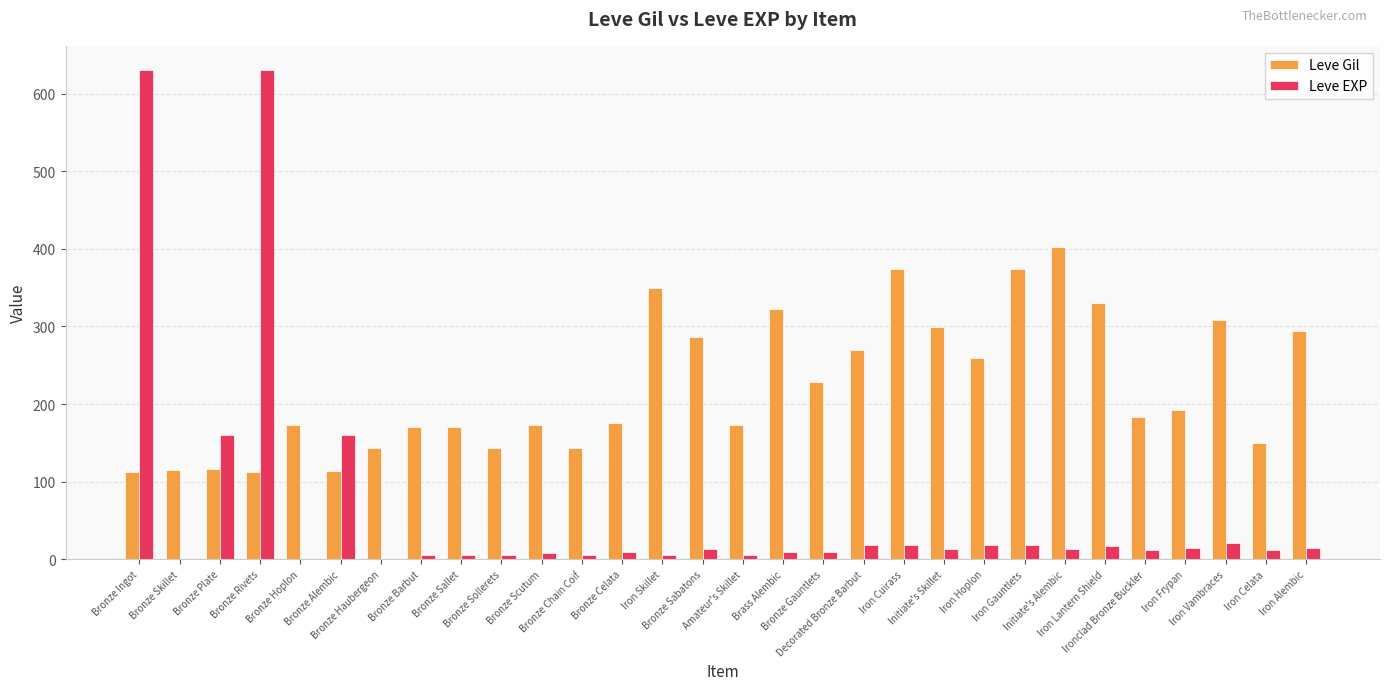

What are all the series names shown in the legend?

Leve Gil, Leve EXP